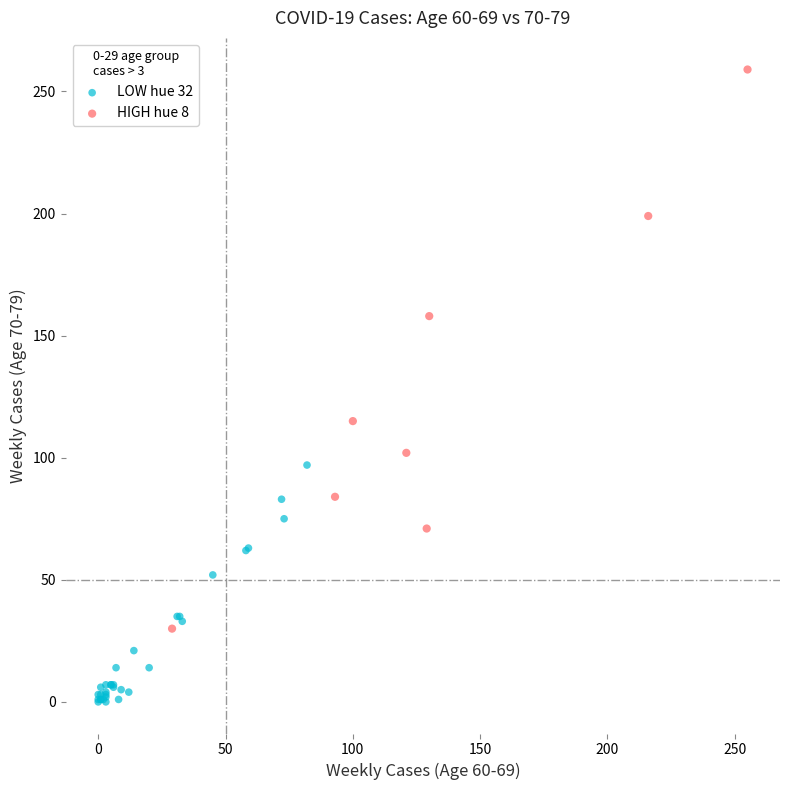

What are all the series names shown in the legend?

LOW hue 32, HIGH hue 8